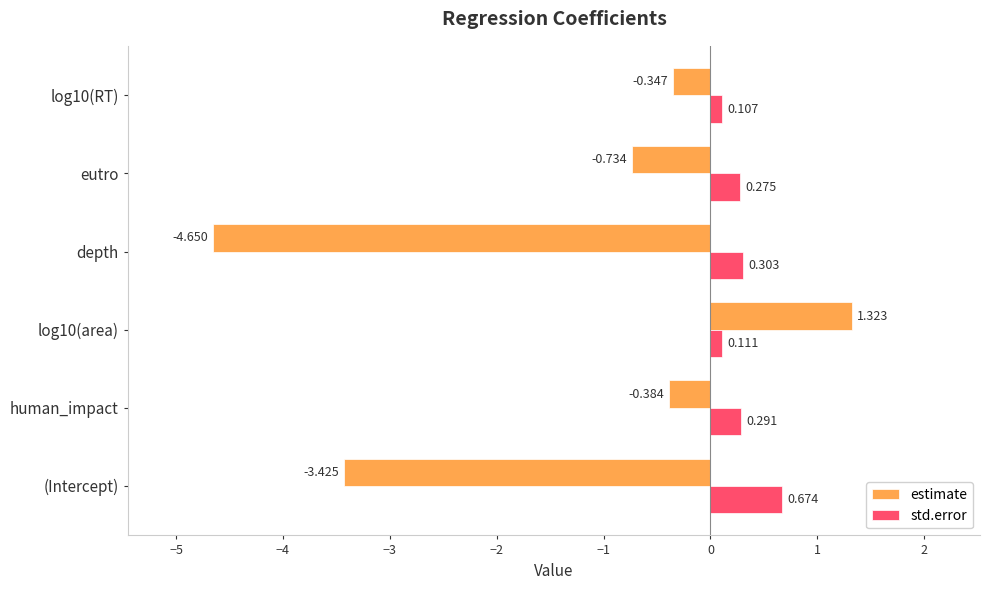

Which series has the largest range (max minus min)?

estimate